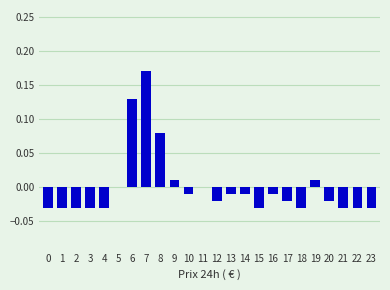

Which has a higher value, 3 or 8?

8